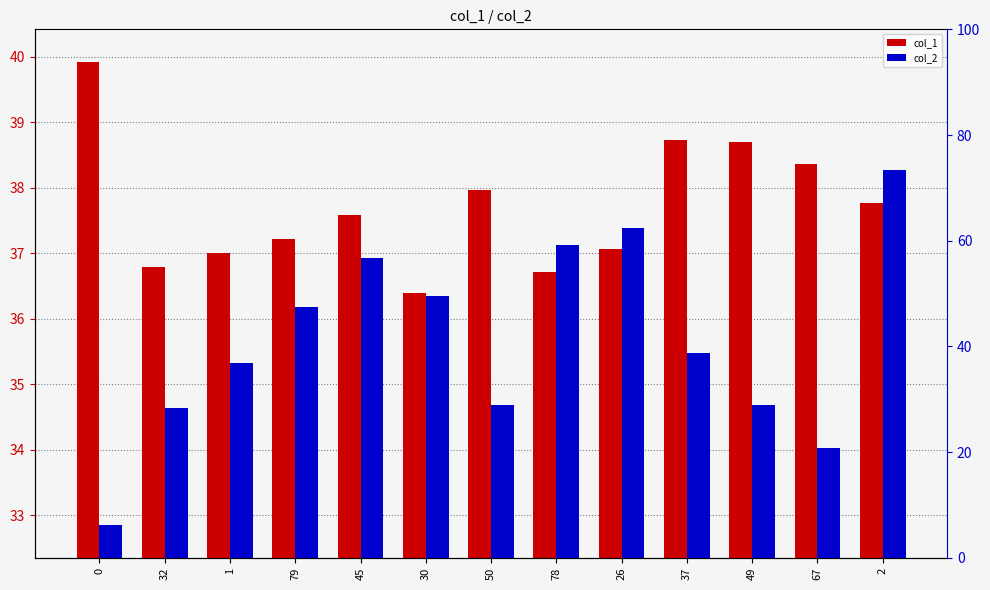

What is the total value across all series at 50?

72.7